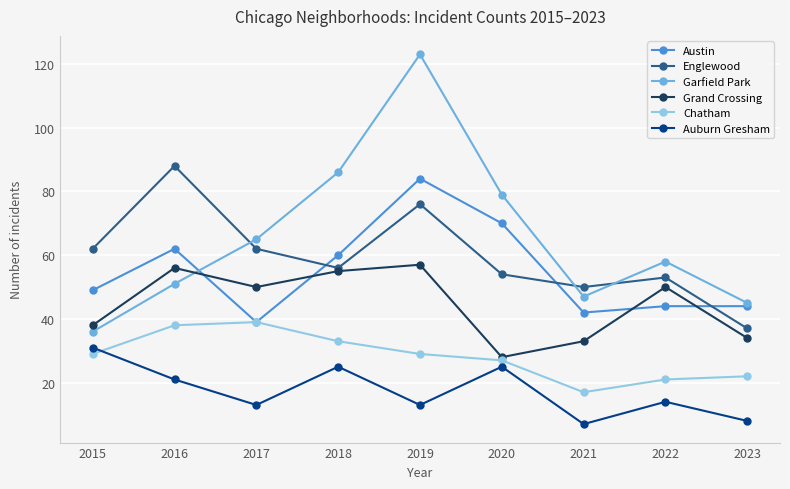

Which series has the widest spread of values?

Garfield Park